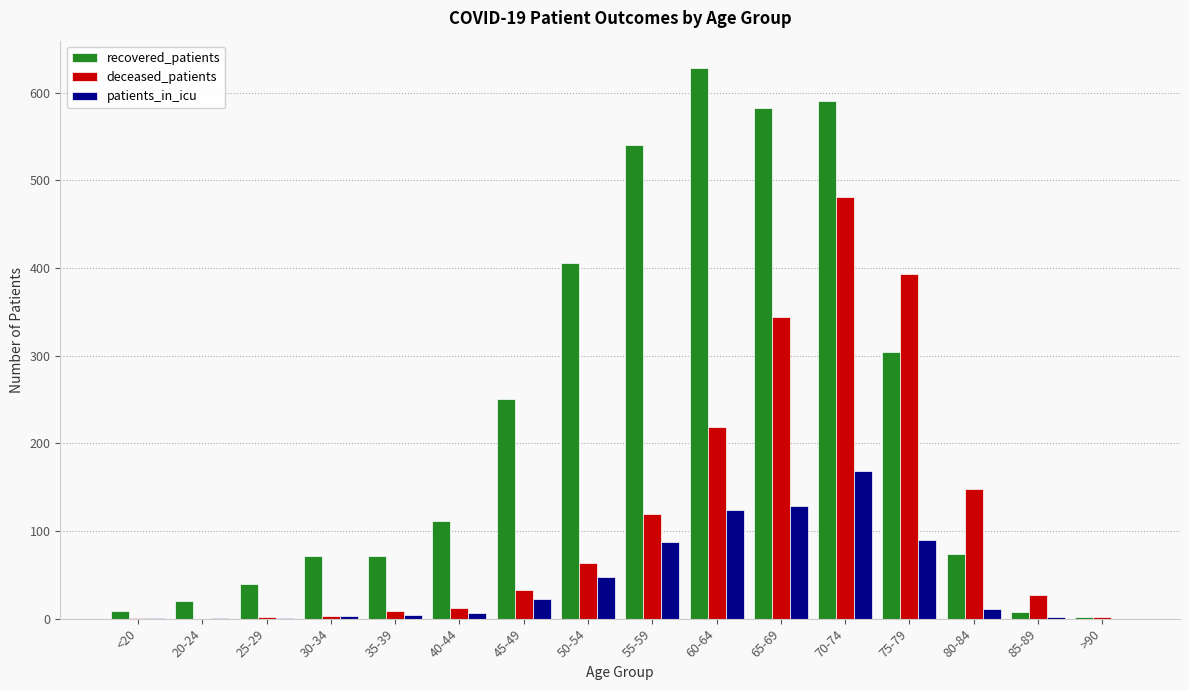

The value of recovered_patients at 75-79 is 304. True or false?

True